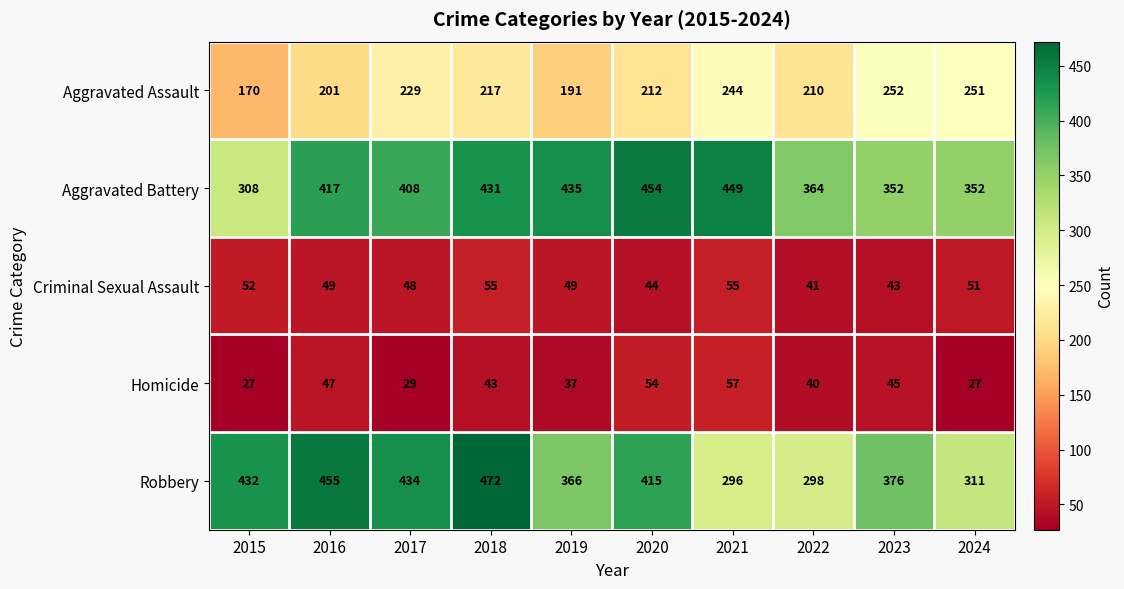

How many categories are shown in the chart?

10